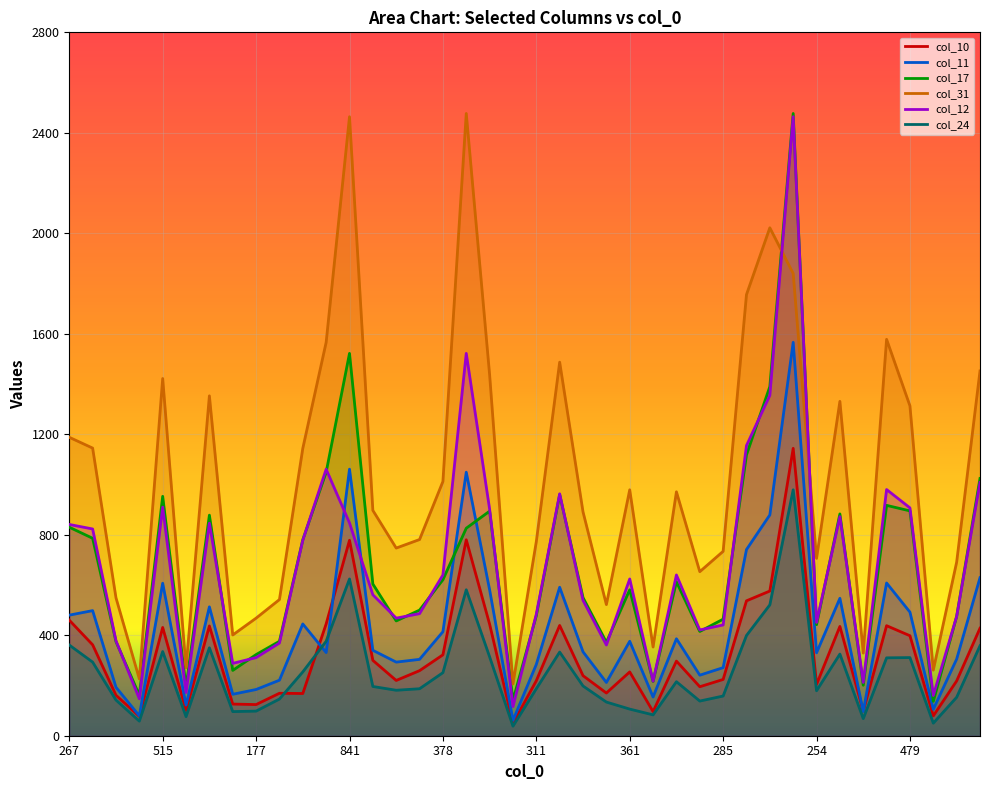

At which label does col_10 reach its peak?

1188